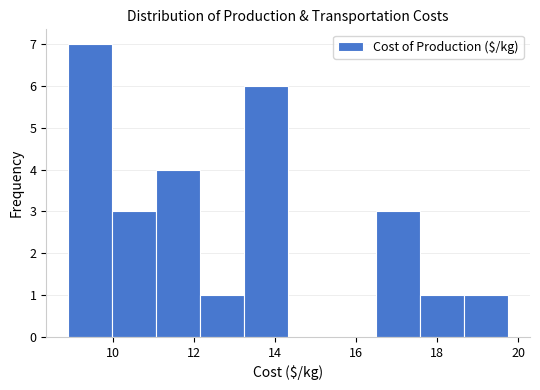

Reading left to right, list every bar in this chart as the range it spans on the x-axis followed by its height. Neither the bar edges nor the heights are printed on the chart, so give them approximately, as read against the axes.

9.0 to 10.0: 7
10.0 to 11.0: 3
11.0 to 12.2: 4
12.2 to 13.2: 1
13.2 to 14.4: 6
14.4 to 15.4: 0
15.4 to 16.4: 0
16.4 to 17.6: 3
17.6 to 18.6: 1
18.6 to 19.8: 1